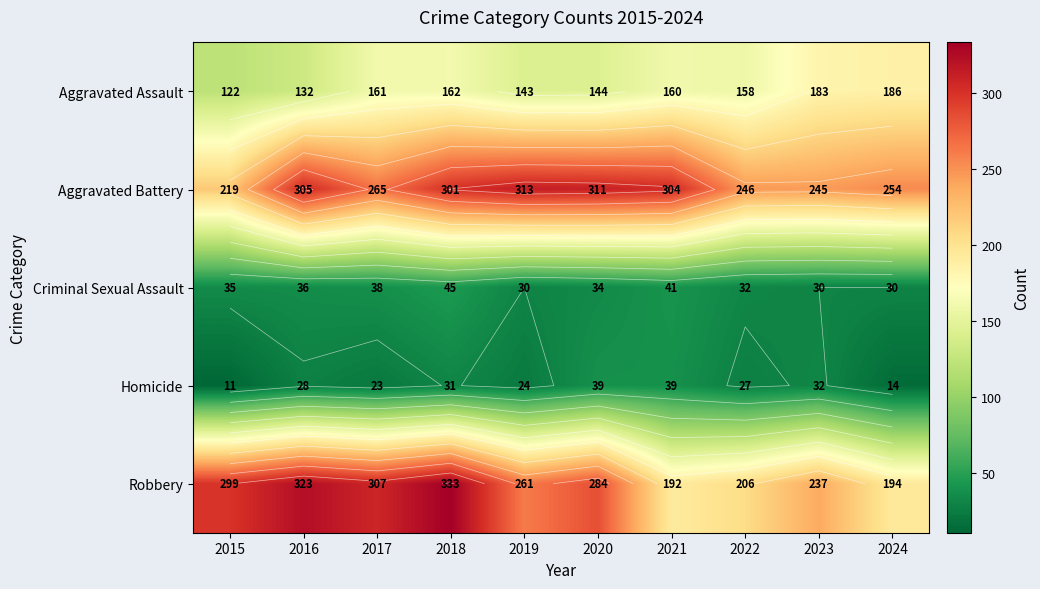

Is the value of Aggravated Battery at 2019 greater than the value of Robbery at 2015?

Yes